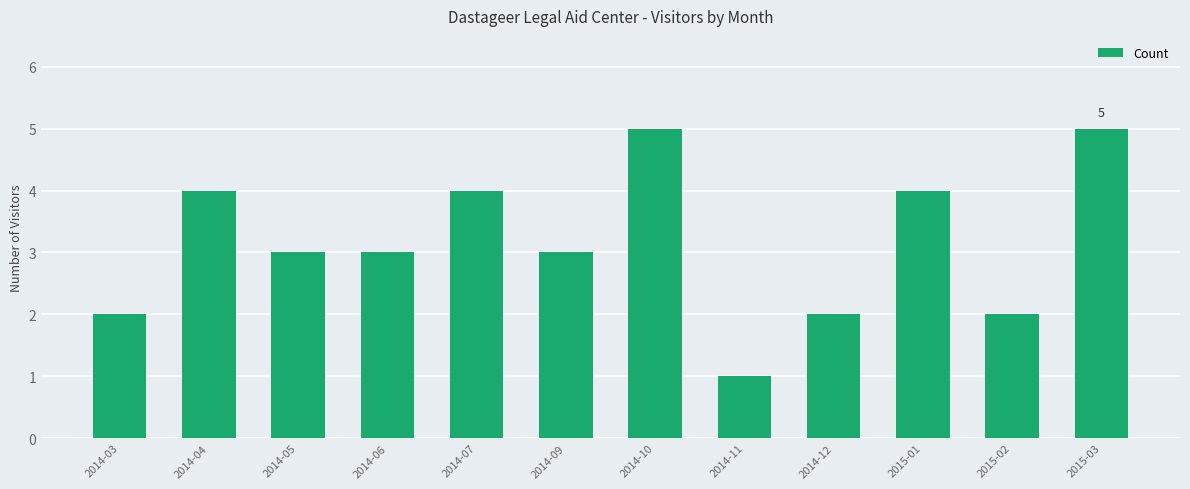

How many series are shown in this chart?

1